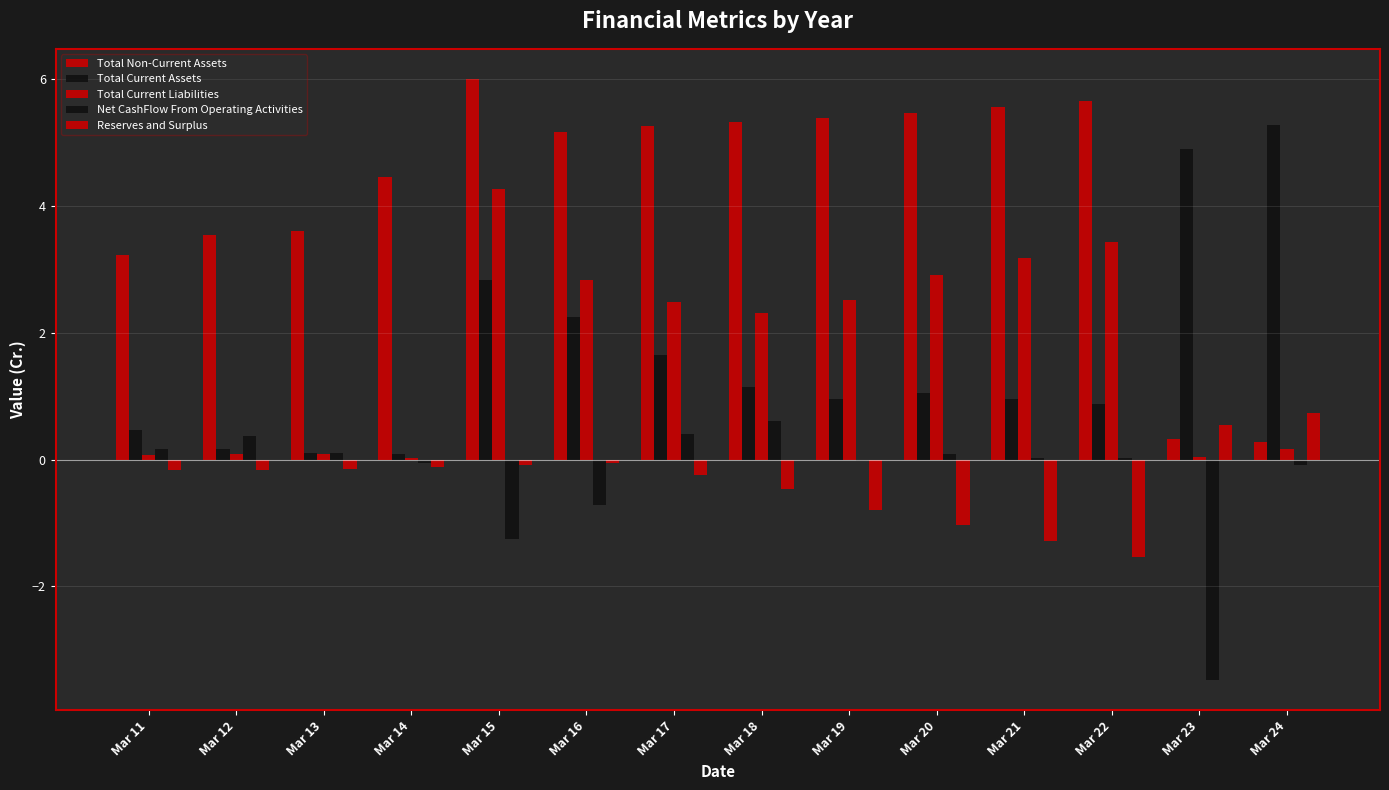

Which series has the largest range (max minus min)?

Total Non-Current Assets